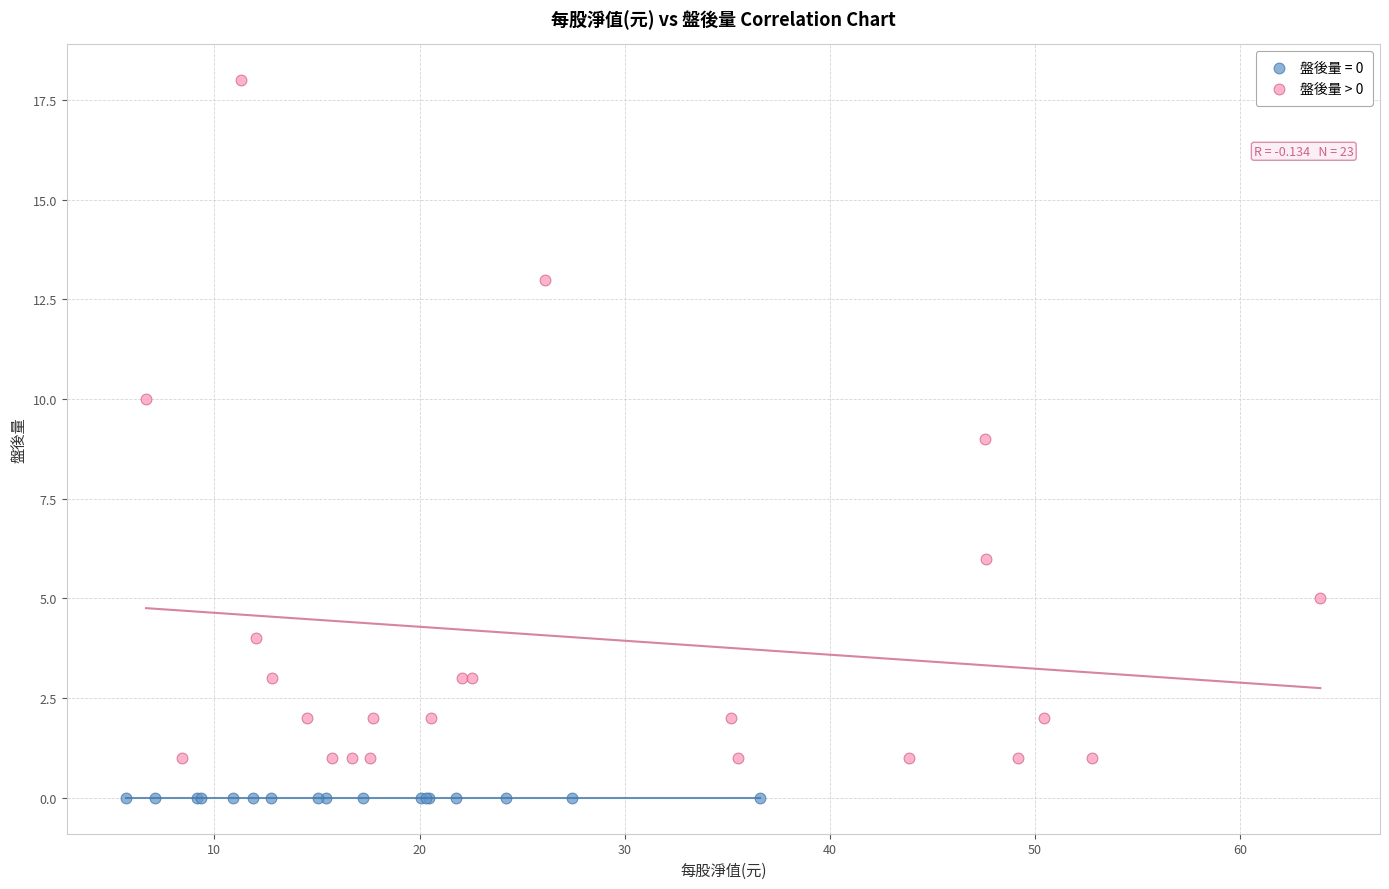

Which series reaches the maximum Y coordinate?

盤後量 > 0